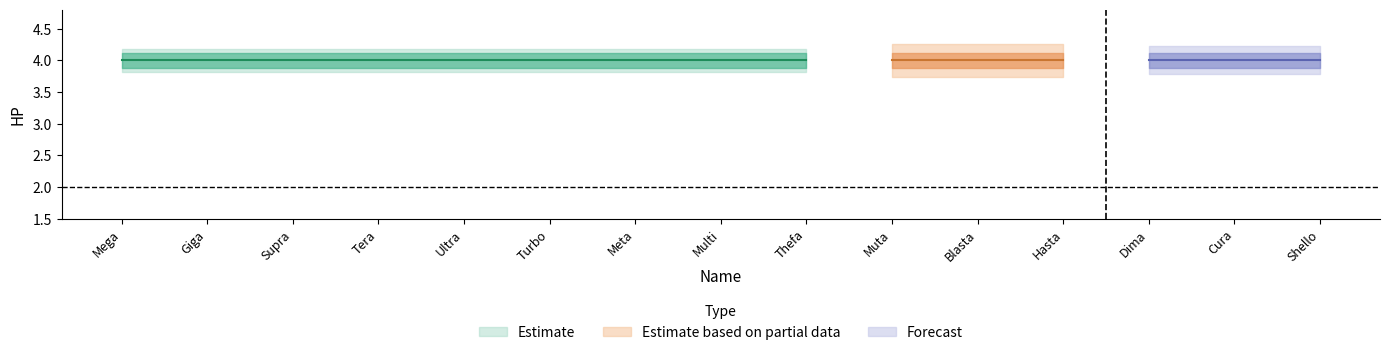

Where is HP nearest to the value 4?

Mega